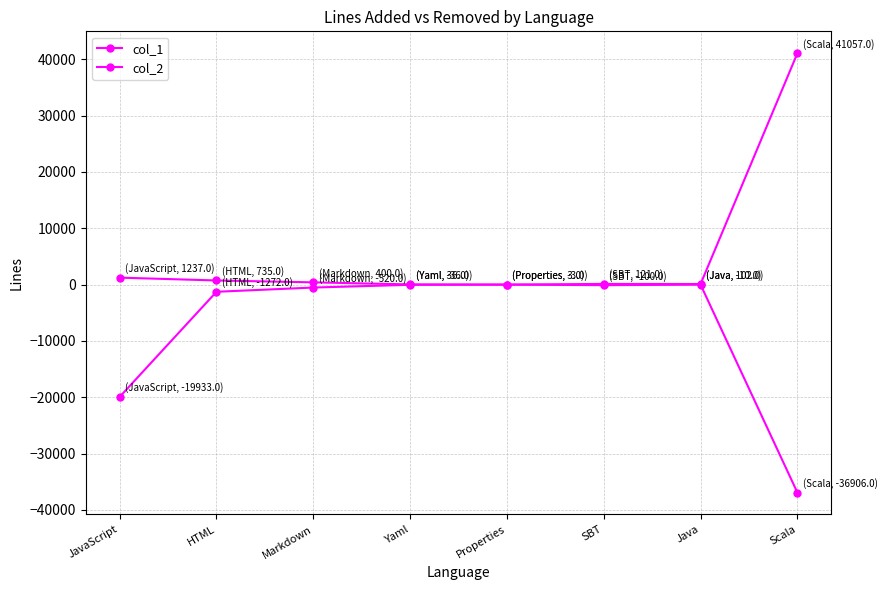

How many lines are shown in the chart?

2